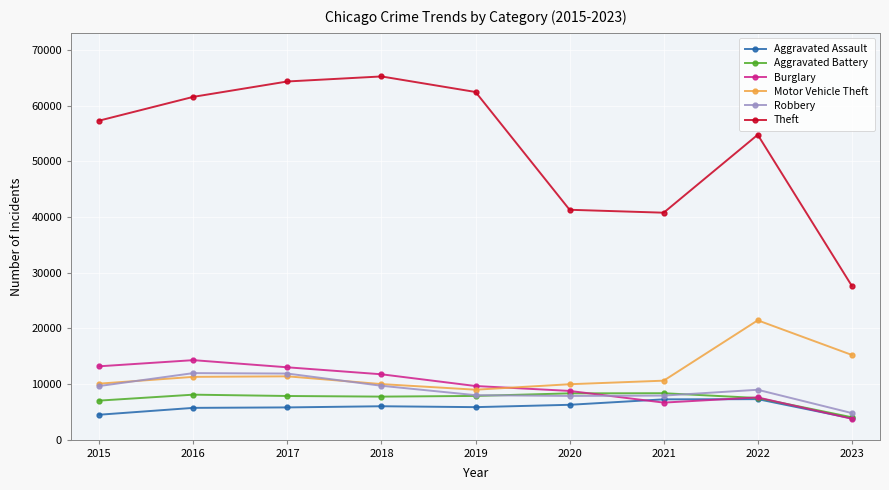

True or false: Aggravated Battery has more than 0 interior local peaks.

True